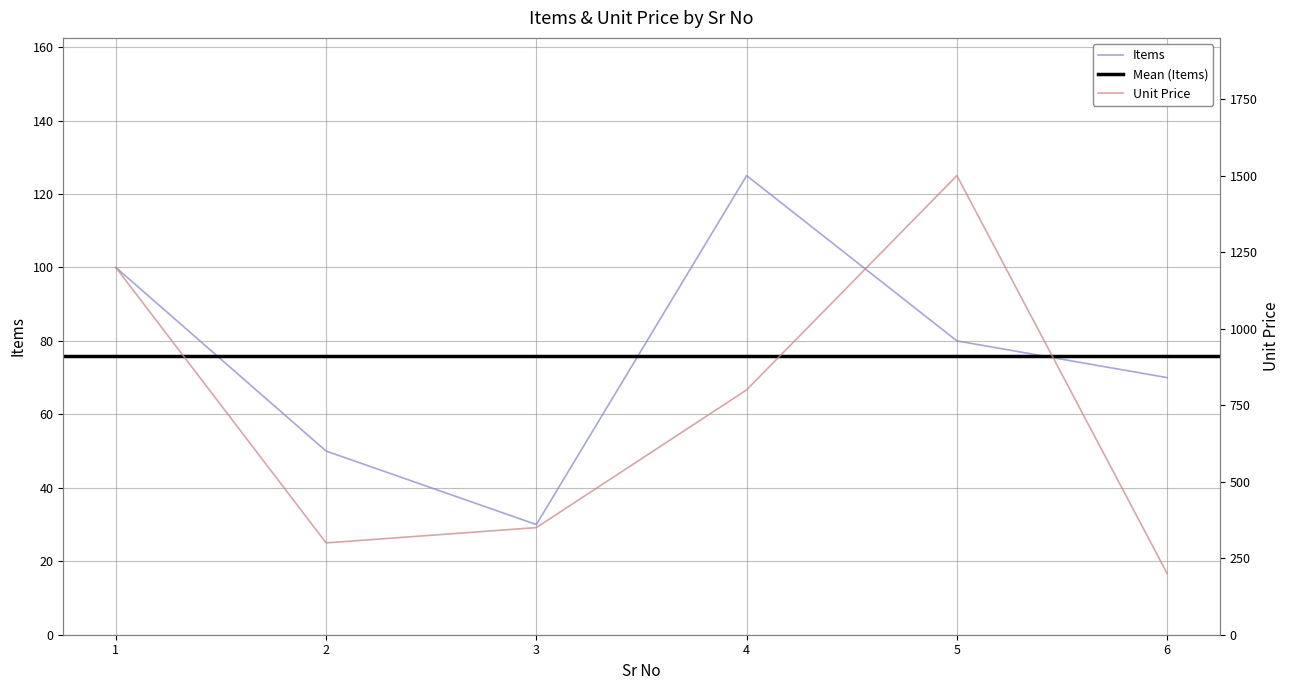

What are all the series names shown in the legend?

Items, Unit Price